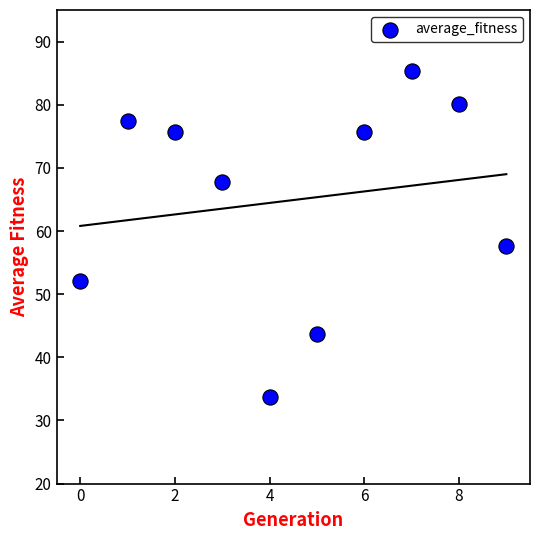

What is the range of Y values (max minus min)?

51.7